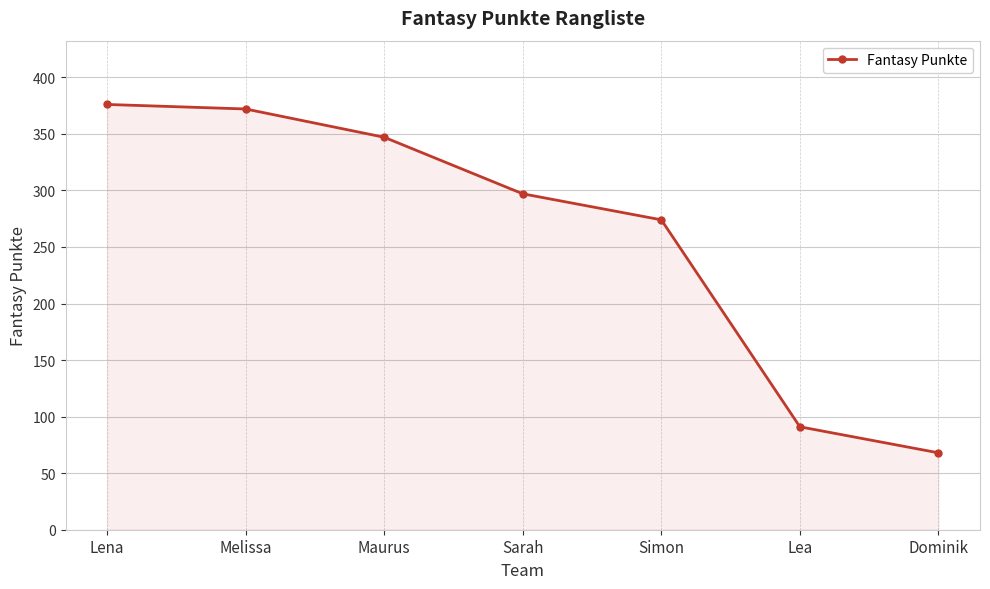

Reading right to left, transcribe all the data shown in this chart.

68	91	274	297	347	372	376